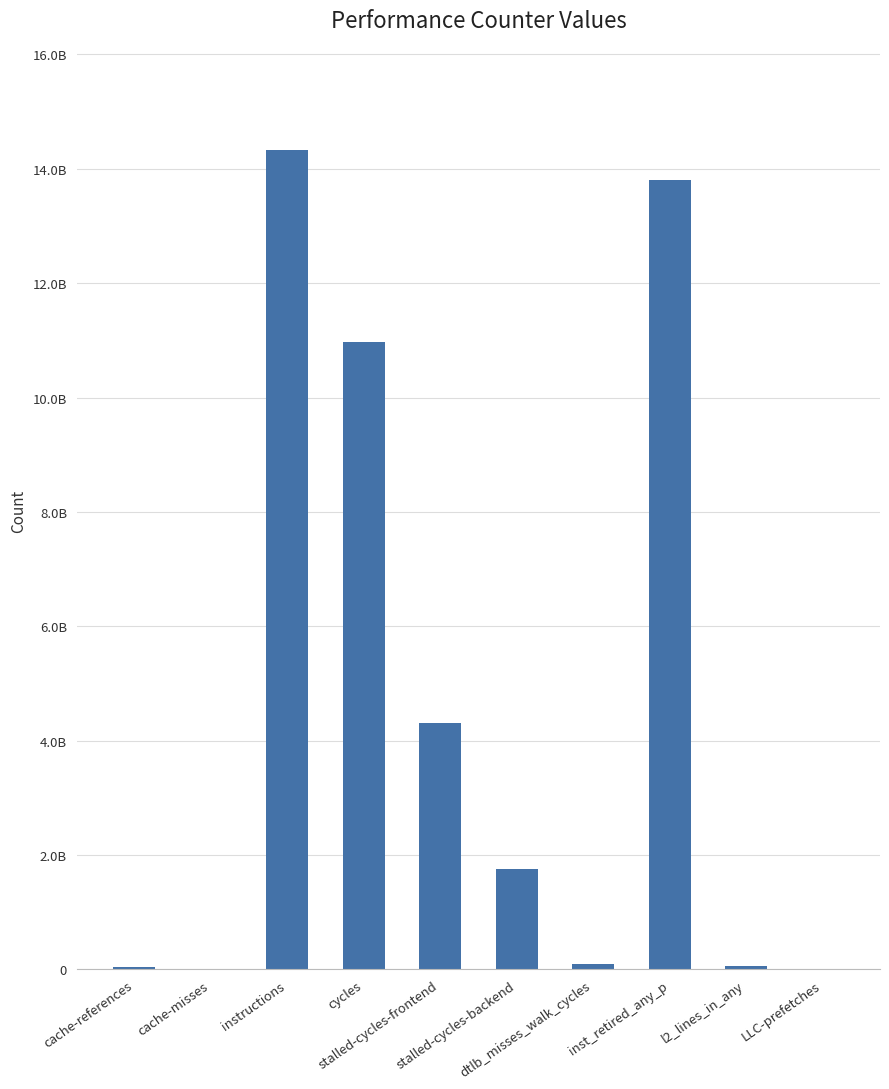

Which has a higher value, l2_lines_in_any or instructions?

instructions